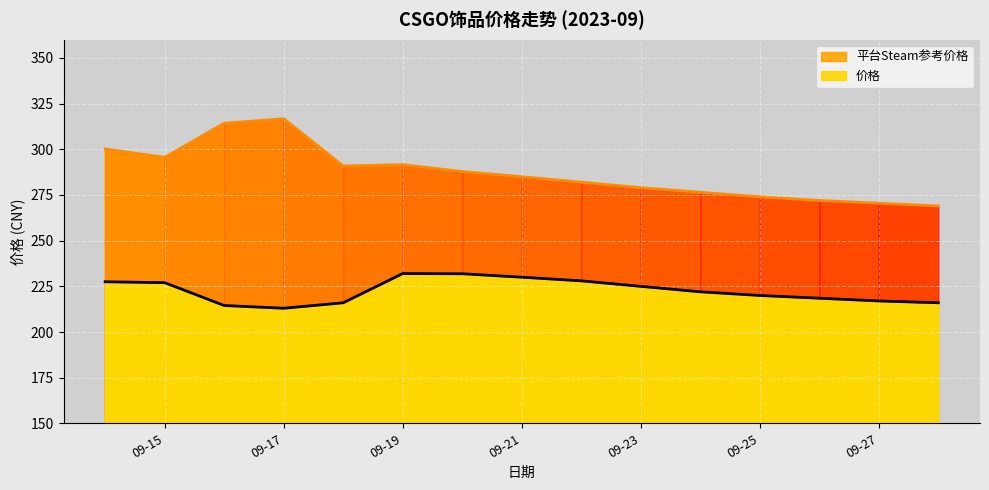

In 平台Steam参考价格, how many points are lower than both neighbors (excluding endpoints)?

2